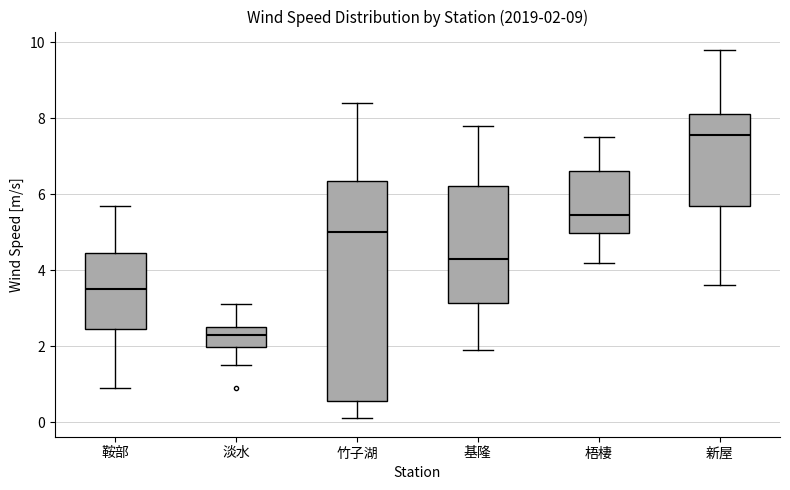

Comparing the boxes themselves (not the whiskers), which one is the tallest?

竹子湖